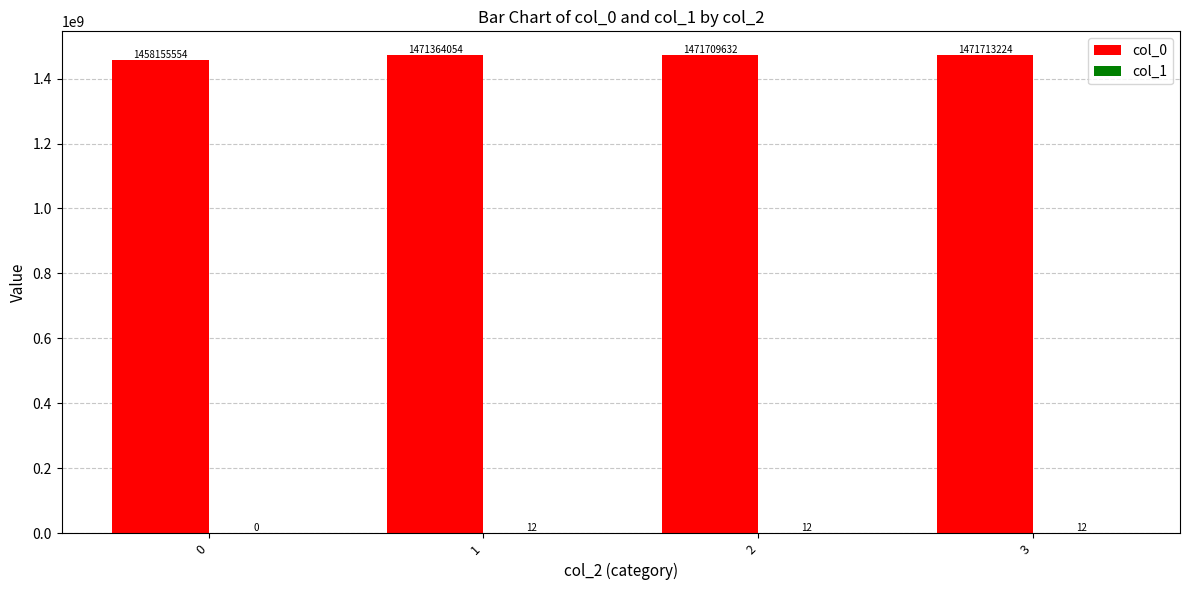

Which series has the largest total across all categories?

col_0